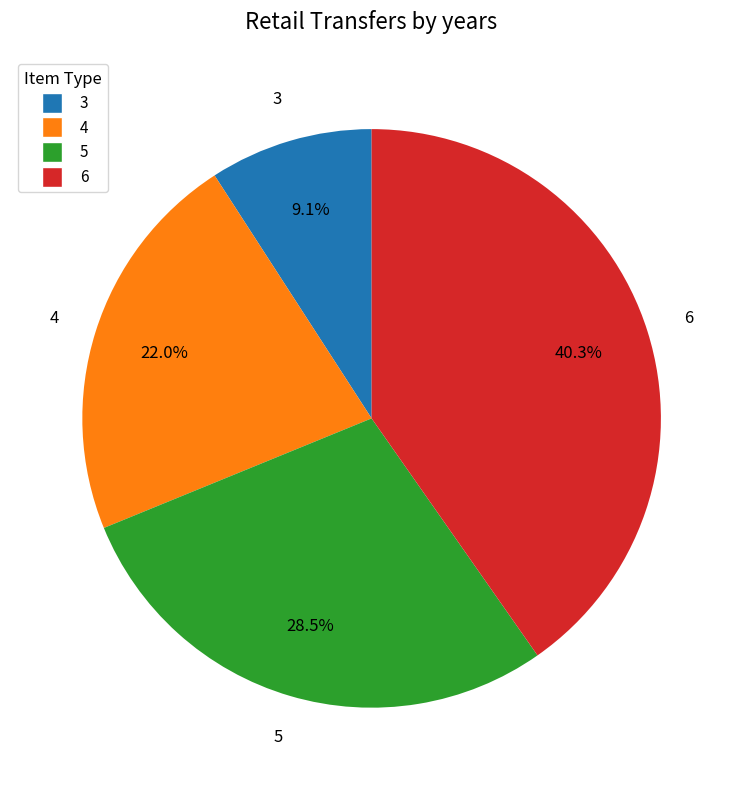

Which slice is the smallest?

3